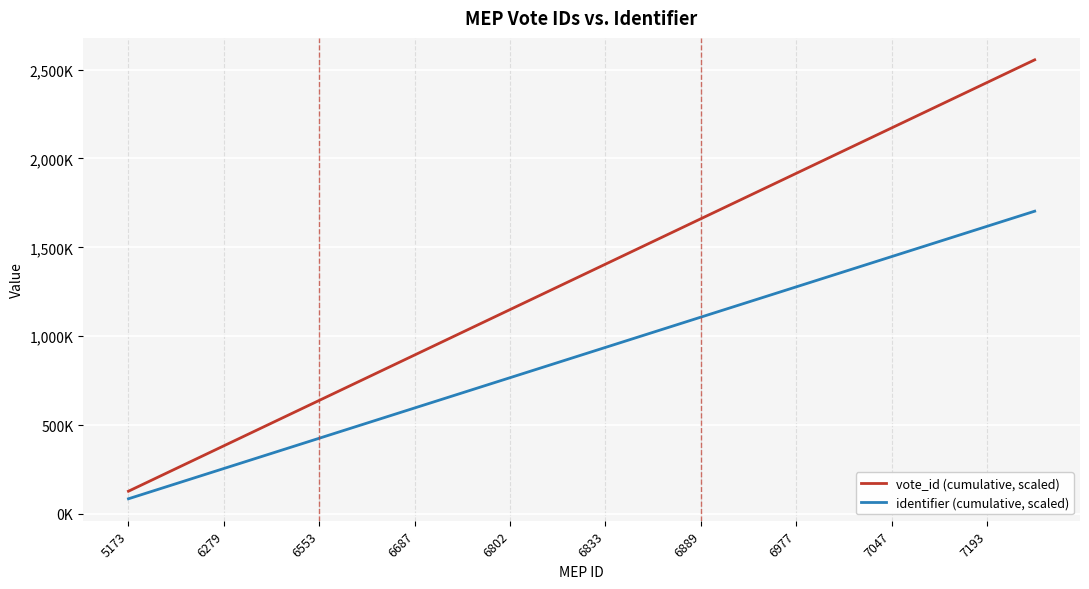

What are all the series names shown in the legend?

vote_id (cumulative, scaled), identifier (cumulative, scaled)